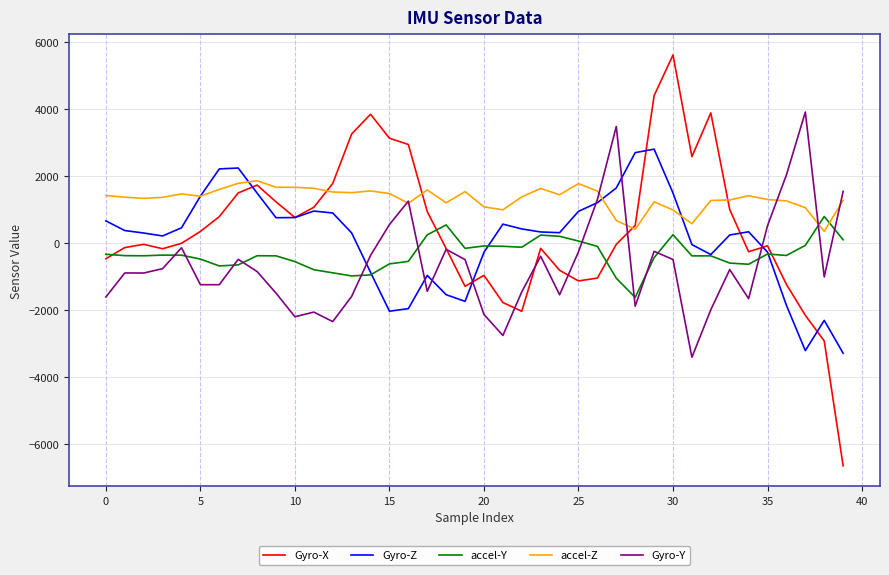

Rank the series by their average value, from highest to lowest.

accel-Z, Gyro-X, Gyro-Z, accel-Y, Gyro-Y